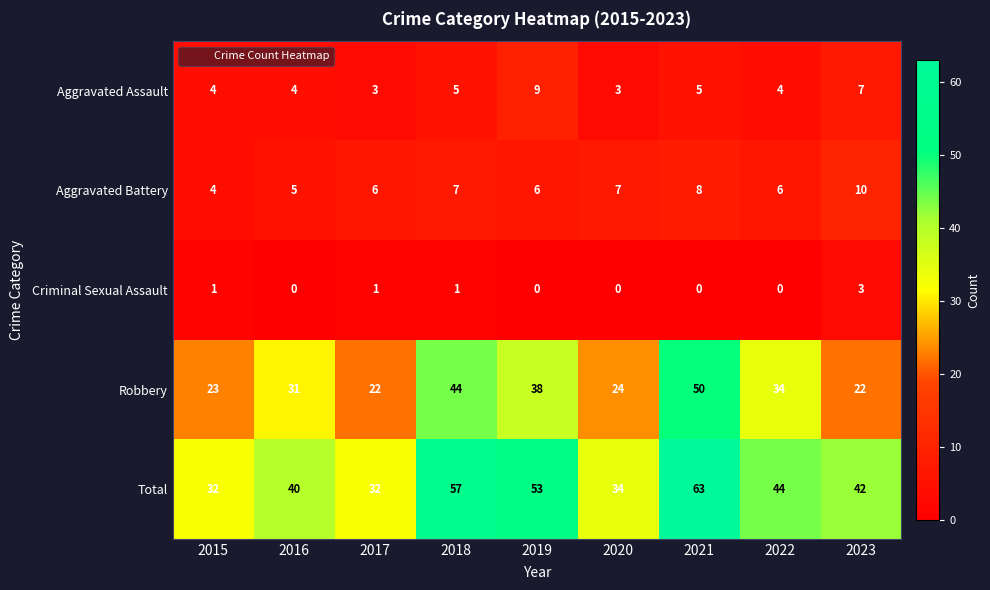

Count the Aggravated Assault values in the range 4 to 5.

5